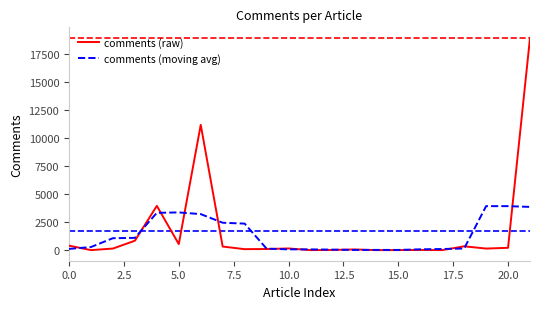

True or false: comments (moving avg) and comments (raw) cross at least once.

True